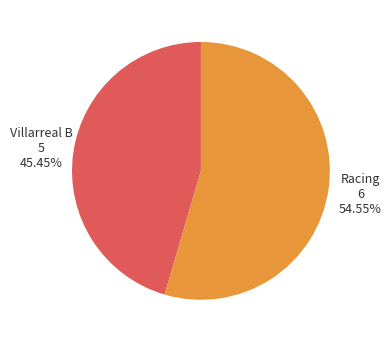

Count the number of slices in the pie.

2